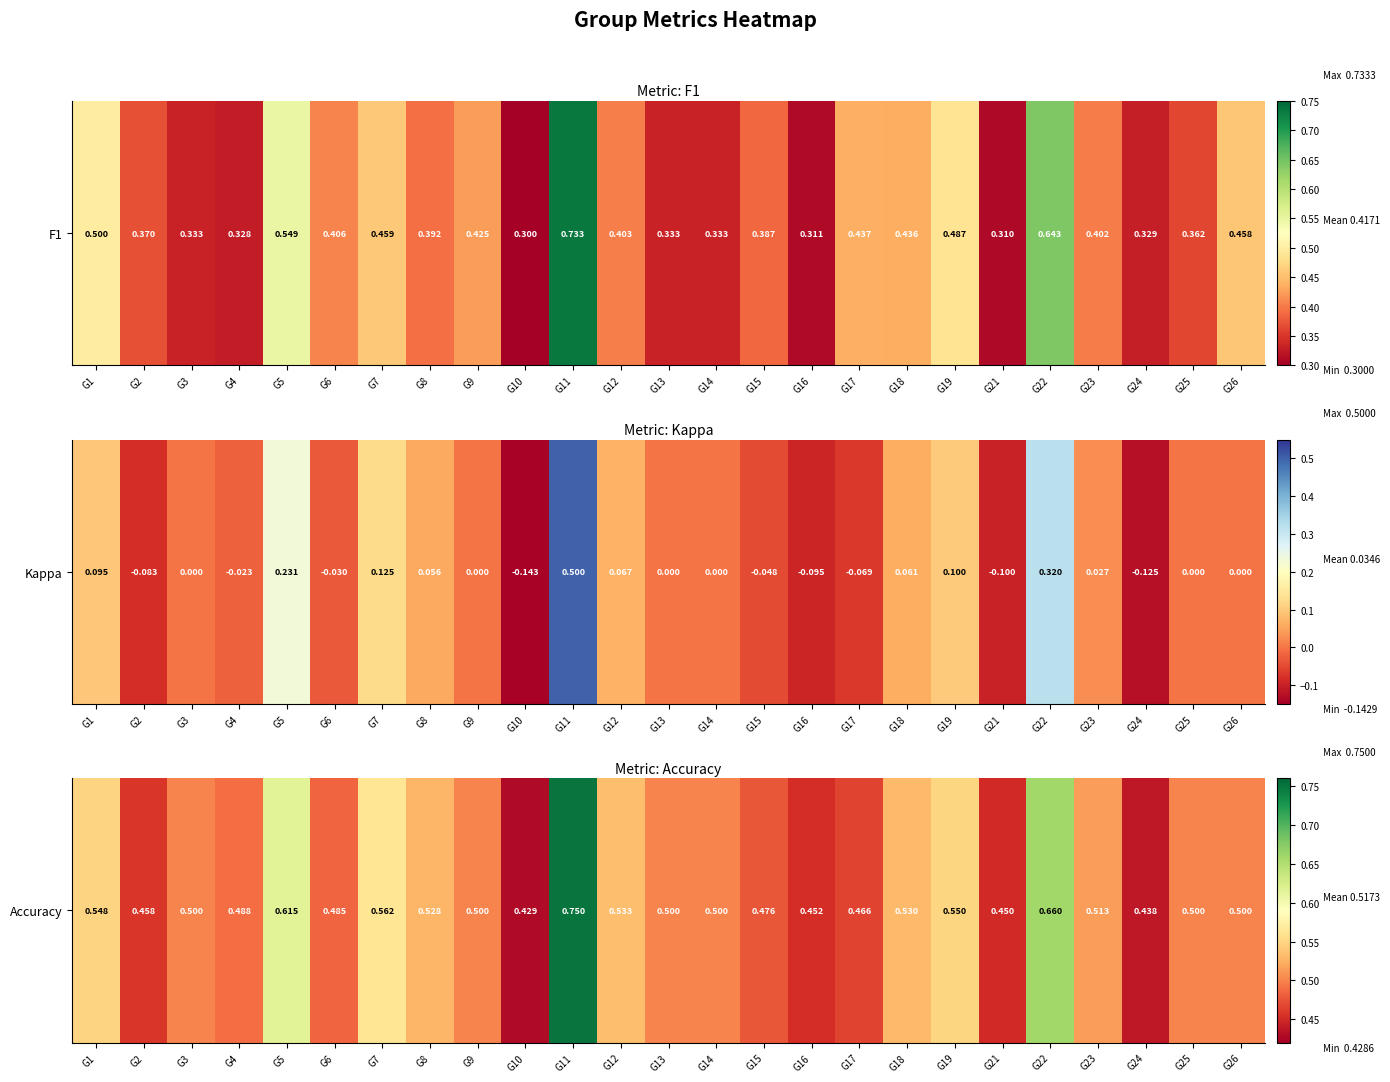

List the labels in order of value, largest first.

G11, G22, G5, G7, G19, G1, G12, G18, G8, G23, G3, G9, G13, G14, G25, G26, G4, G6, G15, G17, G2, G16, G21, G24, G10